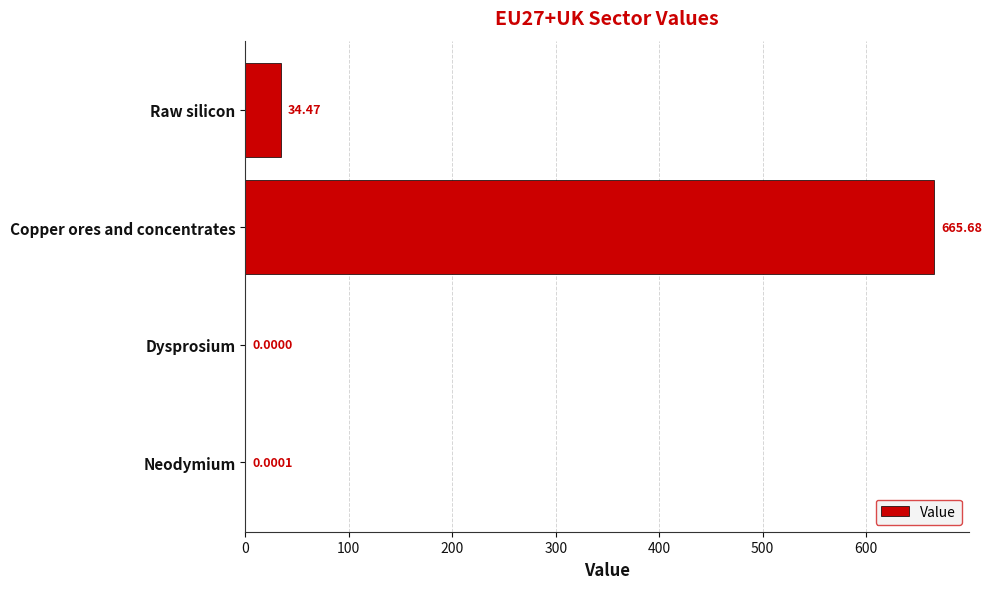

What is the change in value from Copper ores and concentrates to Raw silicon?

-631.2